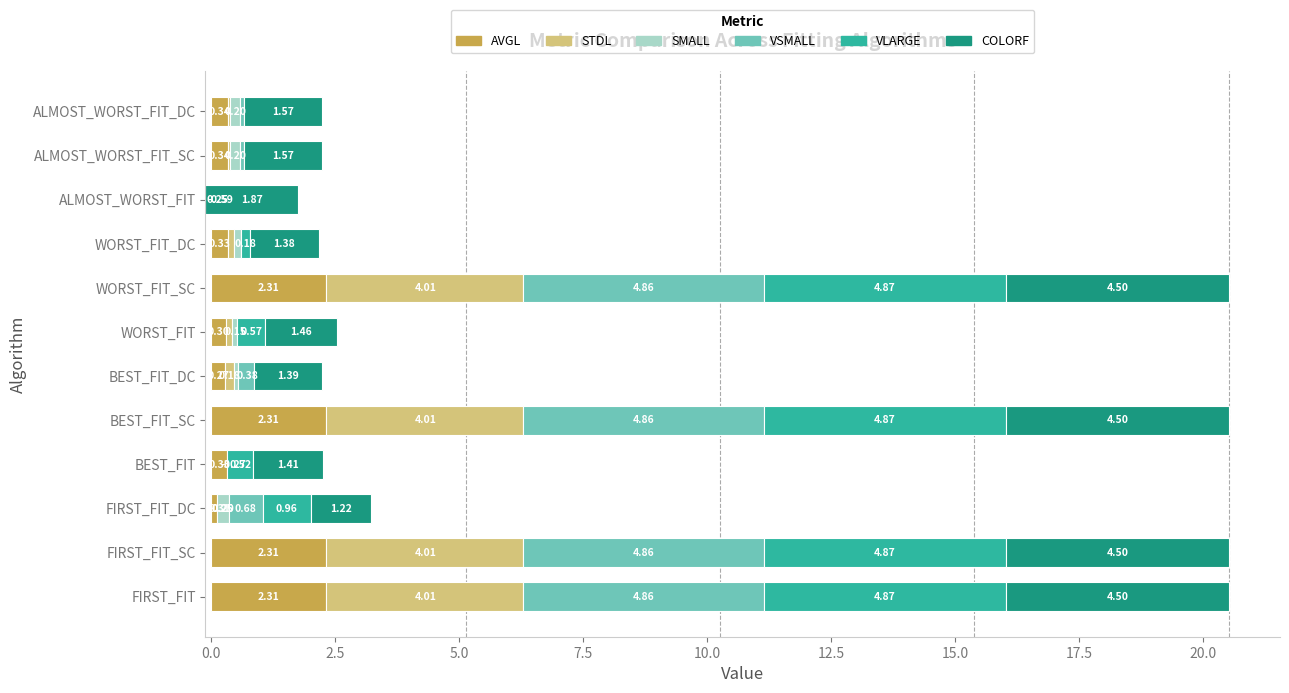

Is it true that VSMALL equals 4.9 at BEST_FIT_SC?

True